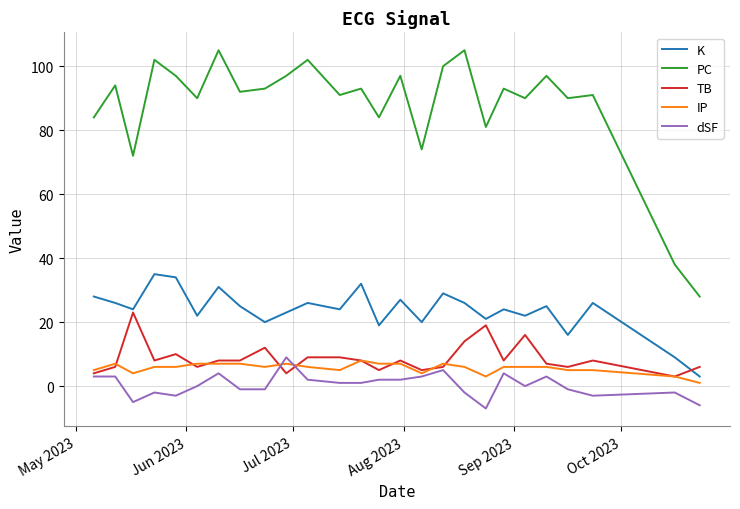

How many lines are shown in the chart?

5